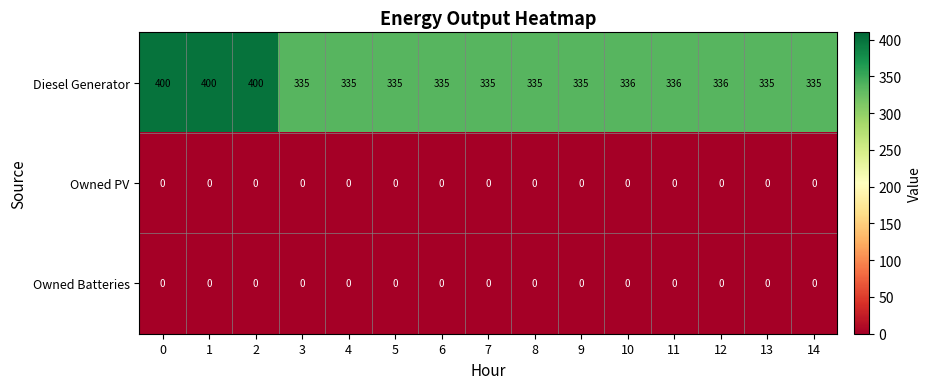

Which series has the widest spread of values?

Diesel Generator